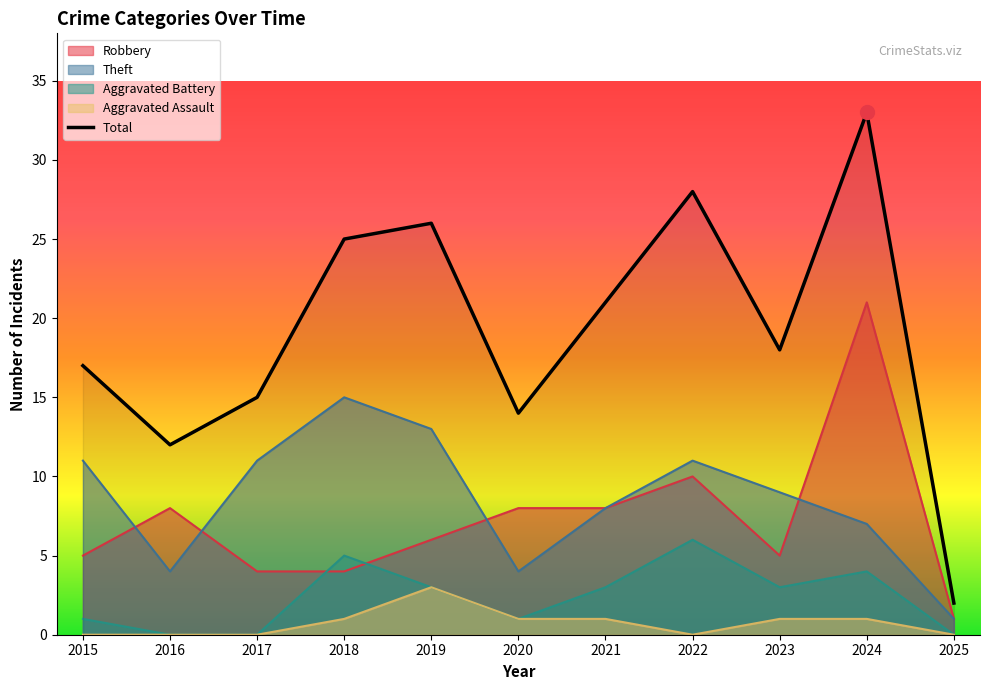

What is the value of the Robbery point at the 6th from the left?

8